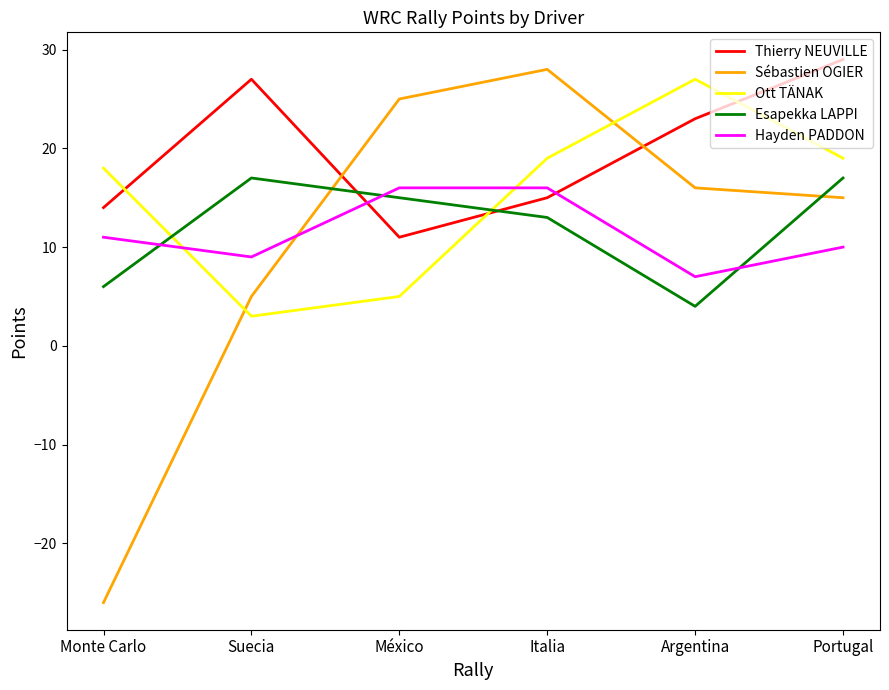

What position from the left is Italia?

4